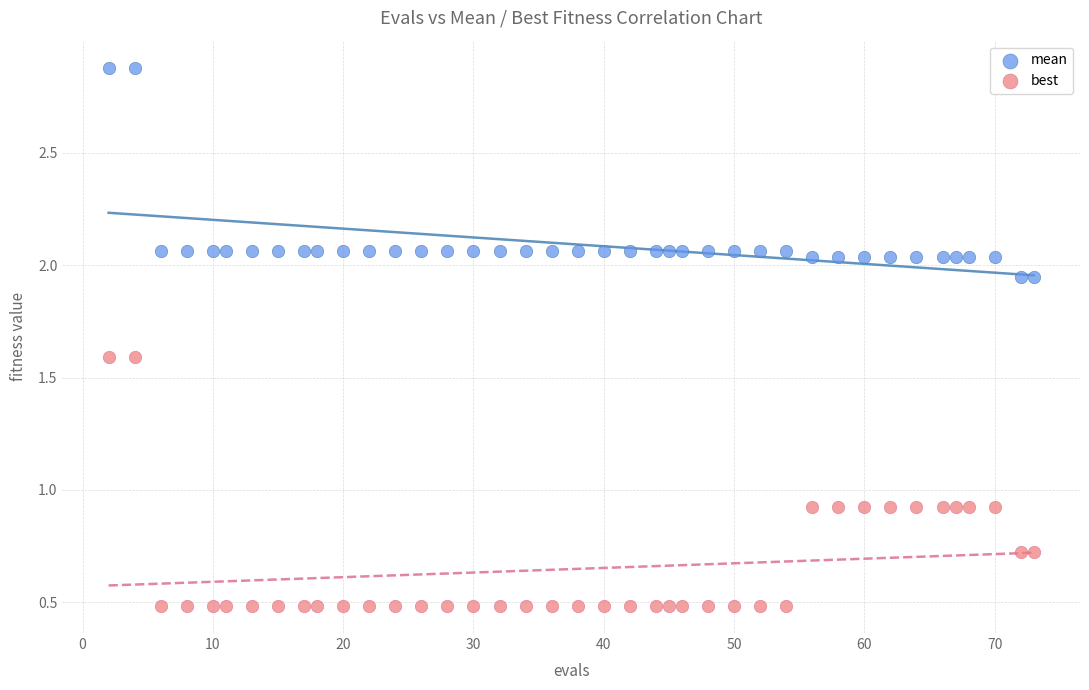

Which series reaches the maximum Y coordinate?

mean